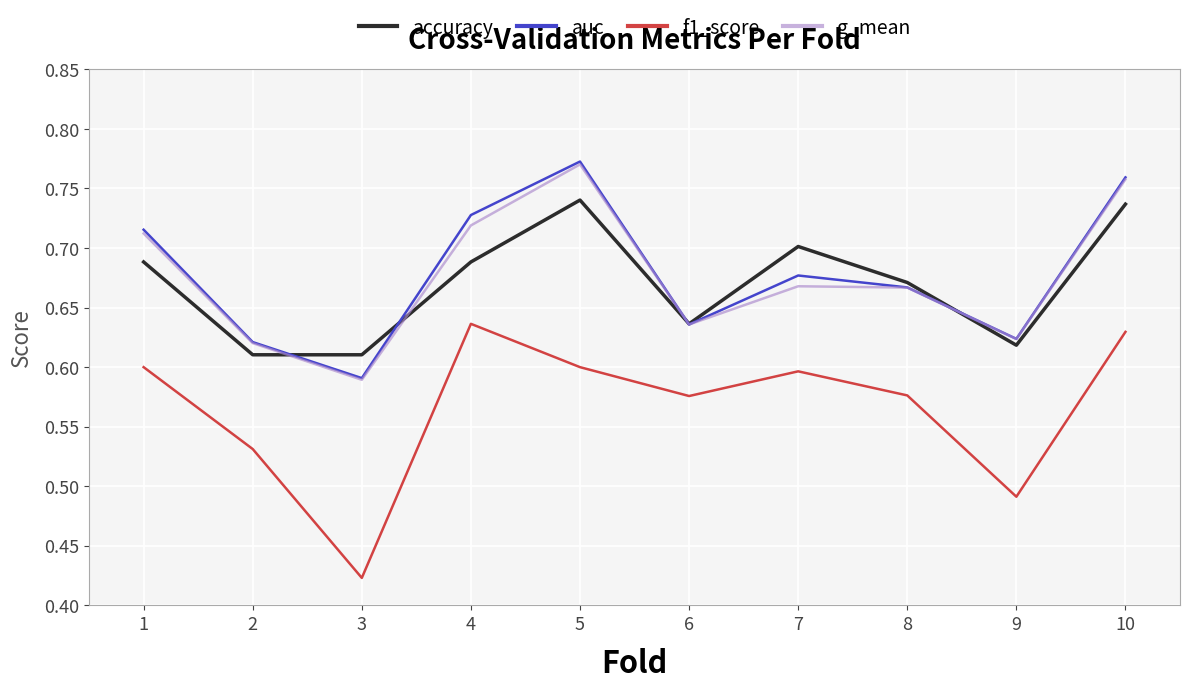

Which label corresponds to the largest value in the chart?

5